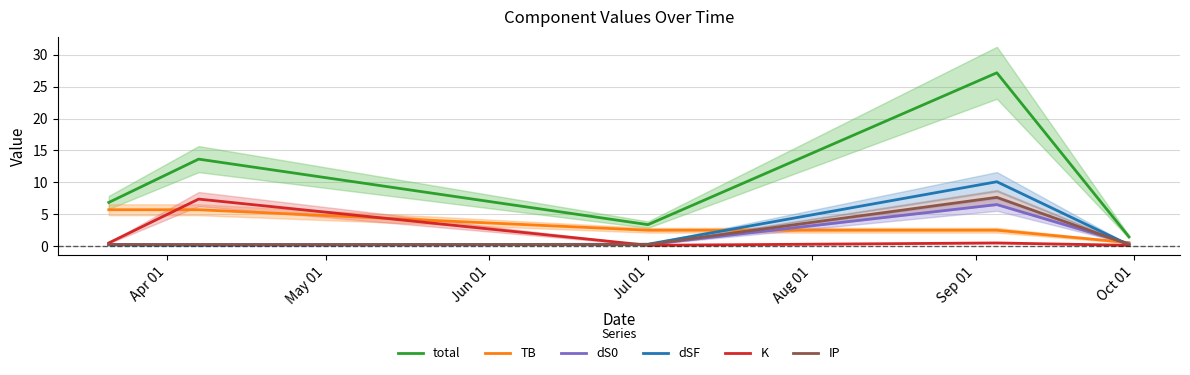

Which series has the largest range (max minus min)?

total